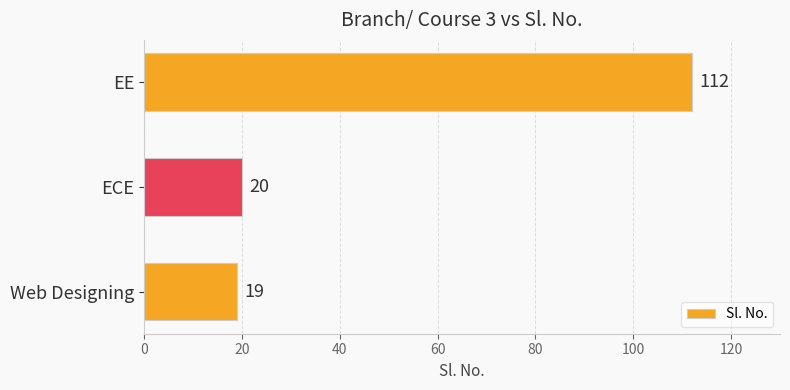

What is the sum of the values at Web Designing and EE?

131